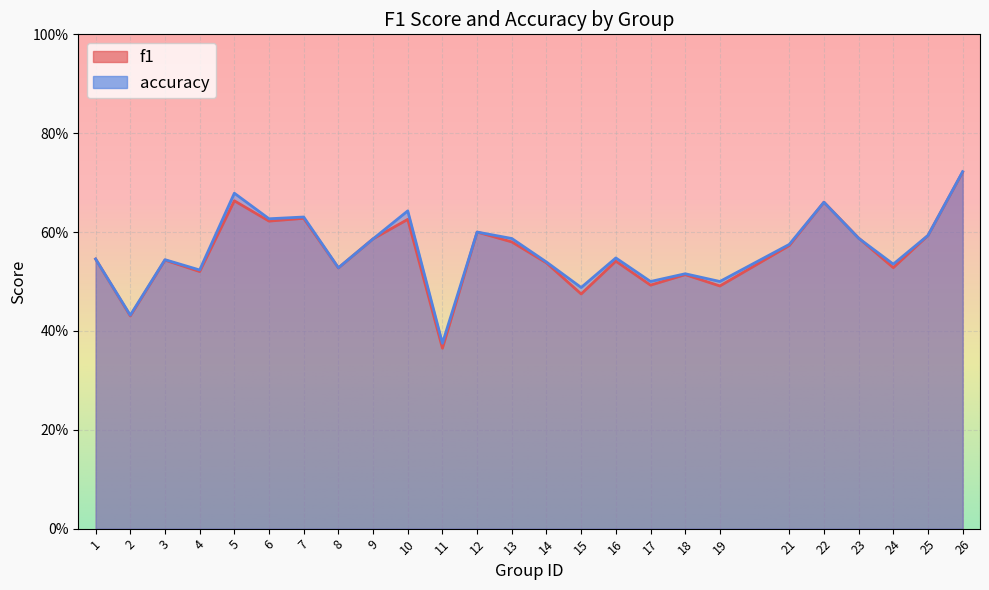

Where do accuracy and f1 first cross each other?

23 and 24